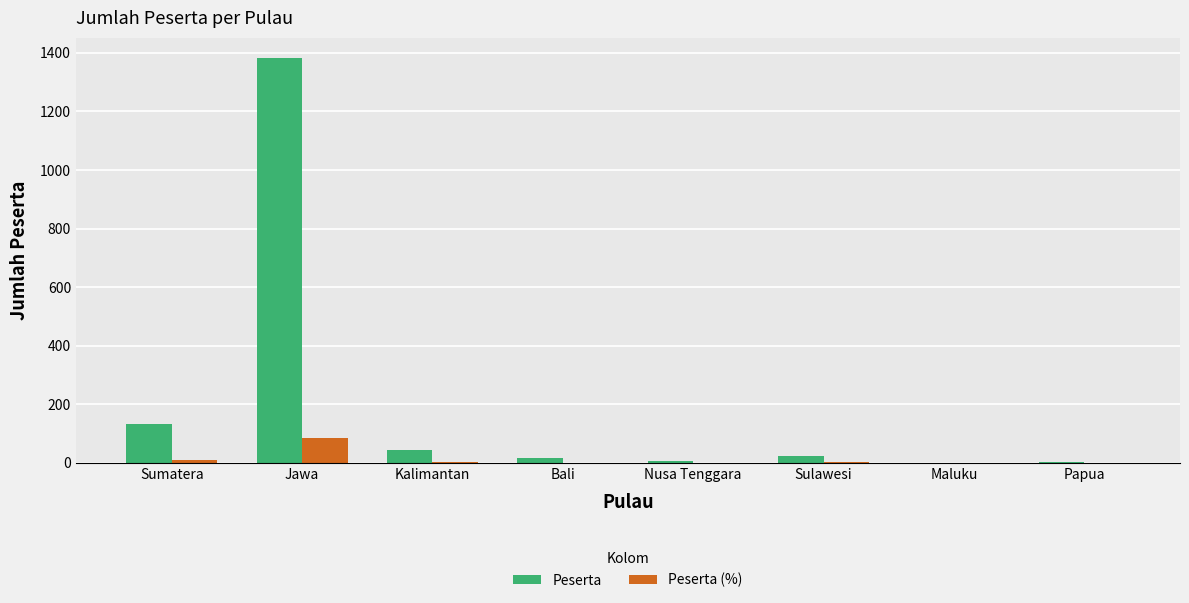

How many series are shown in this chart?

2